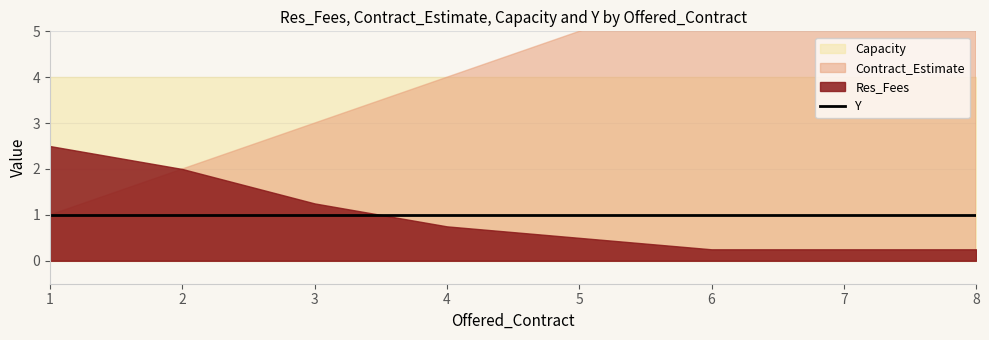

Reading left to right, list all the values displayed in this chart.

Res_Fees: 2.5	2.0	1.2	0.8	0.5	0.2	0.2	0.2
Contract_Estimate: 1.0	2.0	3.0	4.0	5.0	6.0	7.0	8.0
Capacity: 4.0	4.0	4.0	4.0	4.0	4.0	4.0	4.0
Y: 1.0	1.0	1.0	1.0	1.0	1.0	1.0	1.0